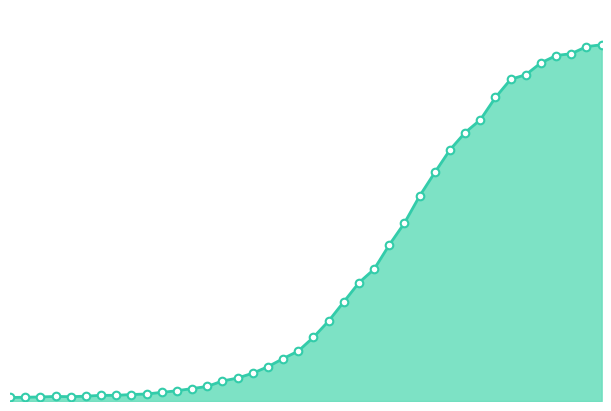

Does the chart have visible grid lines?

No